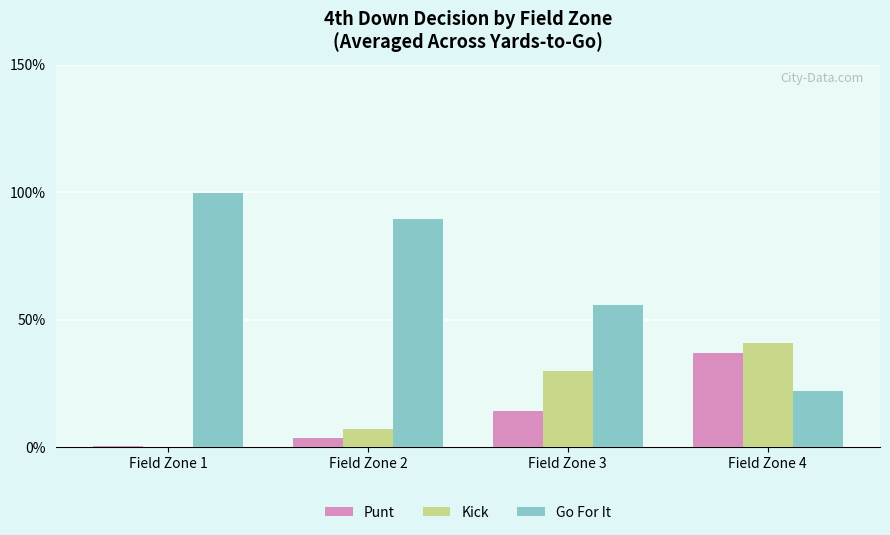

What is the sum of all Go For It values?

2.7